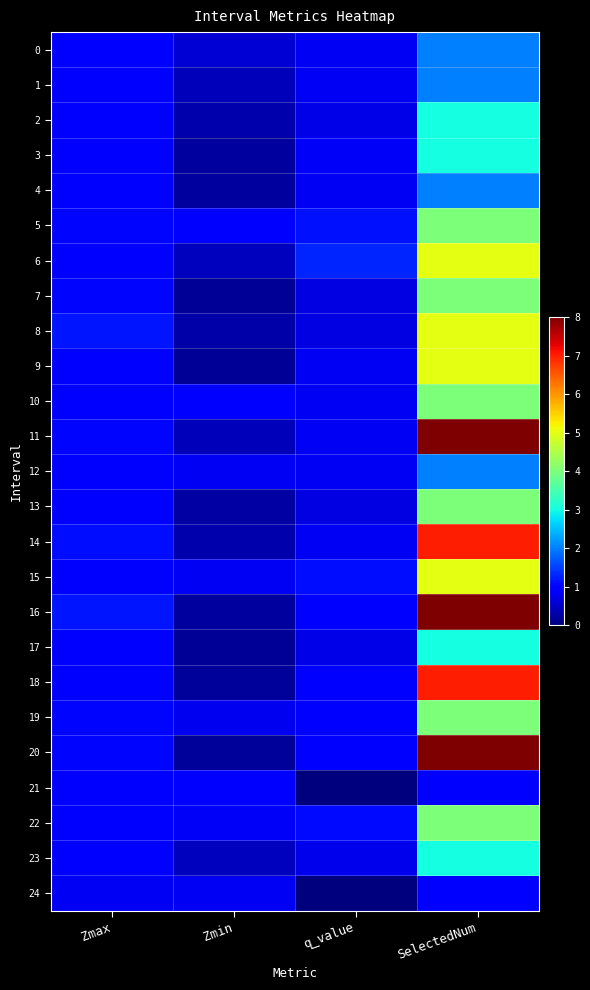

Reading left to right, what are all the values shown in this chart?

0: Zmax=0.9	Zmin=0.6	q_value=0.8	SelectedNum=2.0
1: Zmax=0.9	Zmin=0.4	q_value=0.8	SelectedNum=2.0
2: Zmax=0.9	Zmin=0.3	q_value=0.7	SelectedNum=3.0
3: Zmax=0.9	Zmin=0.2	q_value=0.9	SelectedNum=3.0
4: Zmax=0.9	Zmin=0.2	q_value=0.8	SelectedNum=2.0
5: Zmax=1.1	Zmin=0.9	q_value=1.1	SelectedNum=4.0
6: Zmax=0.9	Zmin=0.5	q_value=1.3	SelectedNum=5.0
7: Zmax=1.0	Zmin=0.2	q_value=0.7	SelectedNum=4.0
8: Zmax=1.2	Zmin=0.3	q_value=0.7	SelectedNum=5.0
9: Zmax=1.0	Zmin=0.2	q_value=0.8	SelectedNum=5.0
10: Zmax=1.0	Zmin=0.9	q_value=0.8	SelectedNum=4.0
11: Zmax=1.1	Zmin=0.4	q_value=0.8	SelectedNum=8.0
12: Zmax=1.0	Zmin=0.8	q_value=0.8	SelectedNum=2.0
13: Zmax=1.0	Zmin=0.3	q_value=0.7	SelectedNum=4.0
14: Zmax=1.1	Zmin=0.3	q_value=0.8	SelectedNum=7.0
15: Zmax=1.0	Zmin=0.8	q_value=1.1	SelectedNum=5.0
16: Zmax=1.2	Zmin=0.2	q_value=0.9	SelectedNum=8.0
17: Zmax=0.9	Zmin=0.2	q_value=0.7	SelectedNum=3.0
18: Zmax=0.9	Zmin=0.2	q_value=1.0	SelectedNum=7.0
19: Zmax=1.1	Zmin=0.8	q_value=0.9	SelectedNum=4.0
20: Zmax=1.0	Zmin=0.2	q_value=0.9	SelectedNum=8.0
21: Zmax=1.0	Zmin=1.0	q_value=0.0	SelectedNum=1.0
22: Zmax=1.0	Zmin=0.9	q_value=1.1	SelectedNum=4.0
23: Zmax=1.0	Zmin=0.4	q_value=0.8	SelectedNum=3.0
24: Zmax=0.8	Zmin=0.8	q_value=0.0	SelectedNum=1.0